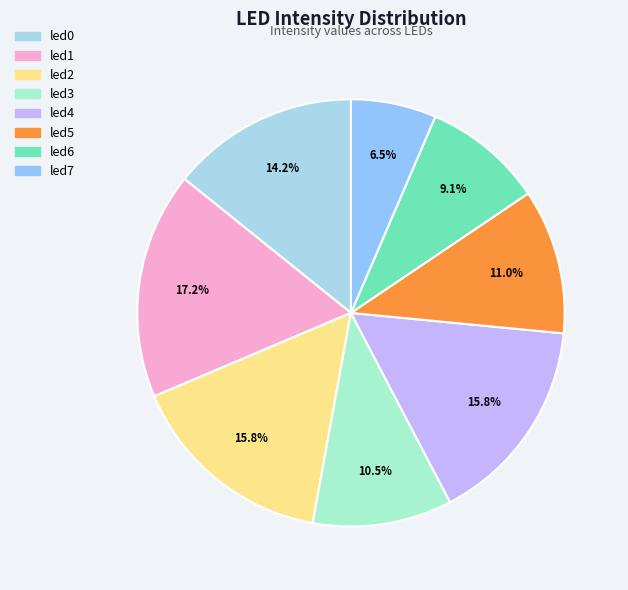

What percentage is the led1 slice, to the nearest percent?

17%